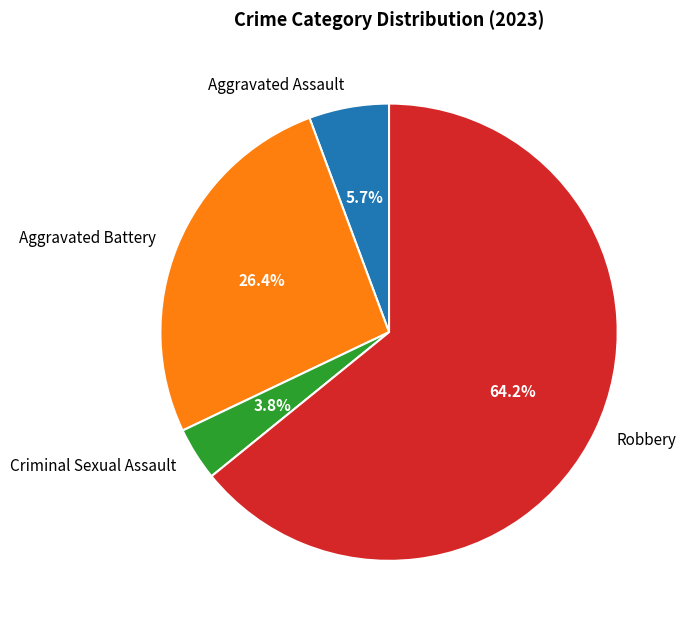

To the nearest percent, what portion does Robbery represent?

64%